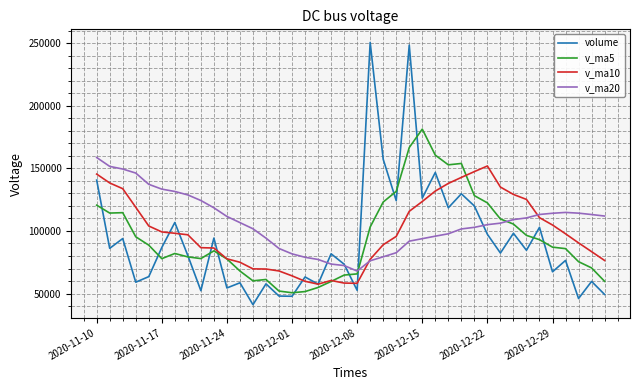

What is the highest value of the v_ma10 series?

151885.8